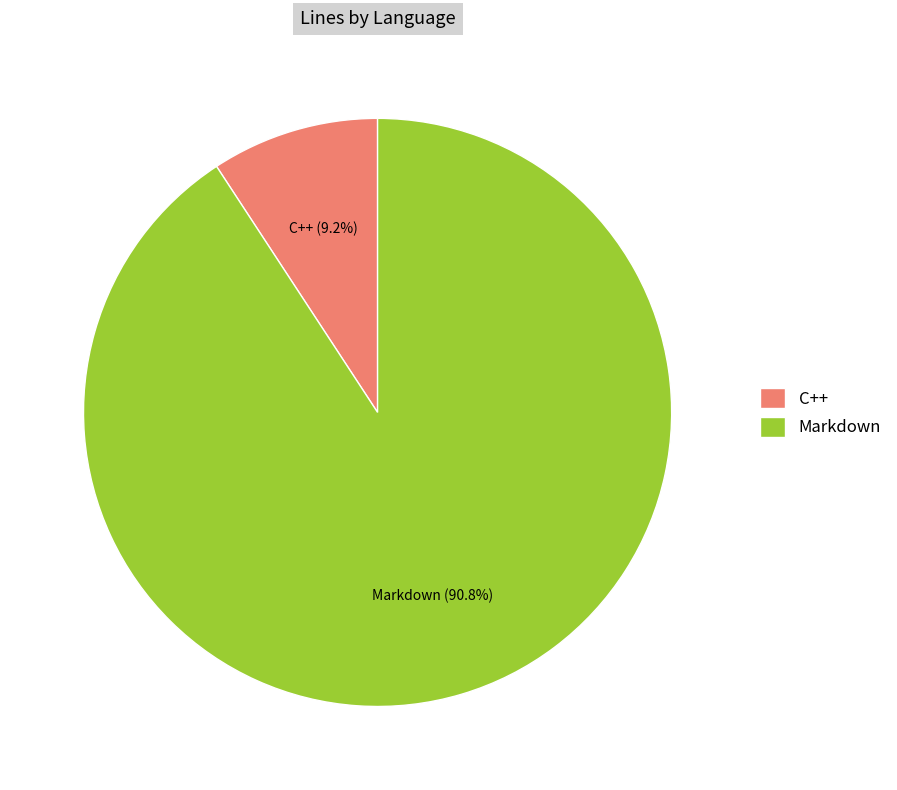

How many slices are in this pie chart?

2